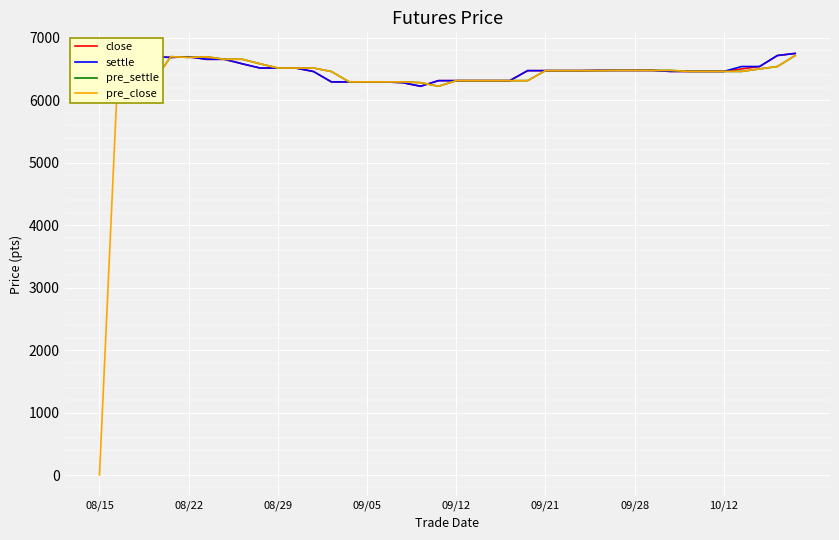

Which series has the widest spread of values?

pre_close